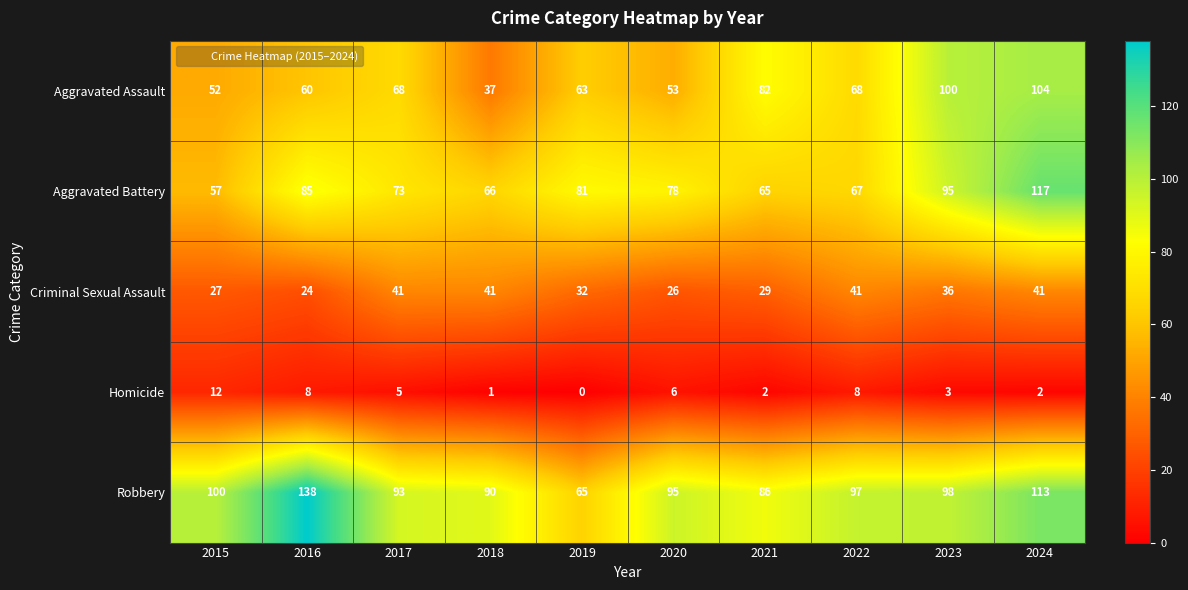

Is it true that Aggravated Assault equals 104 at 2019?

False